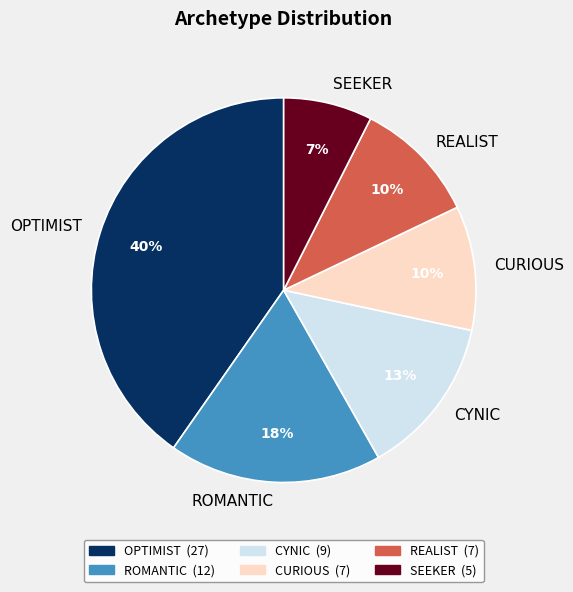

Does any single category account for the majority?

No